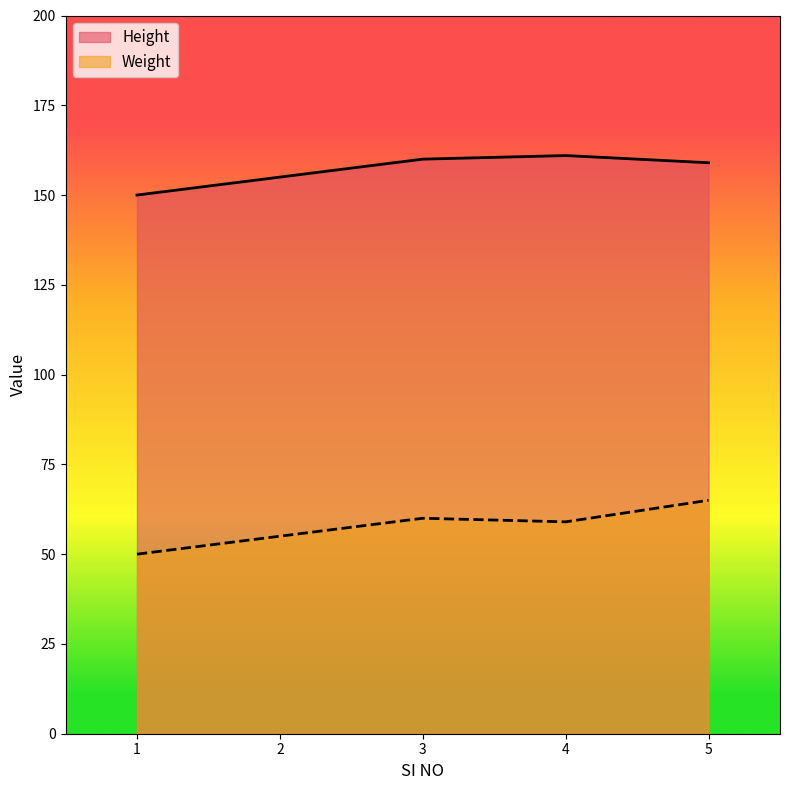

True or false: Height and Weight cross at least once.

False